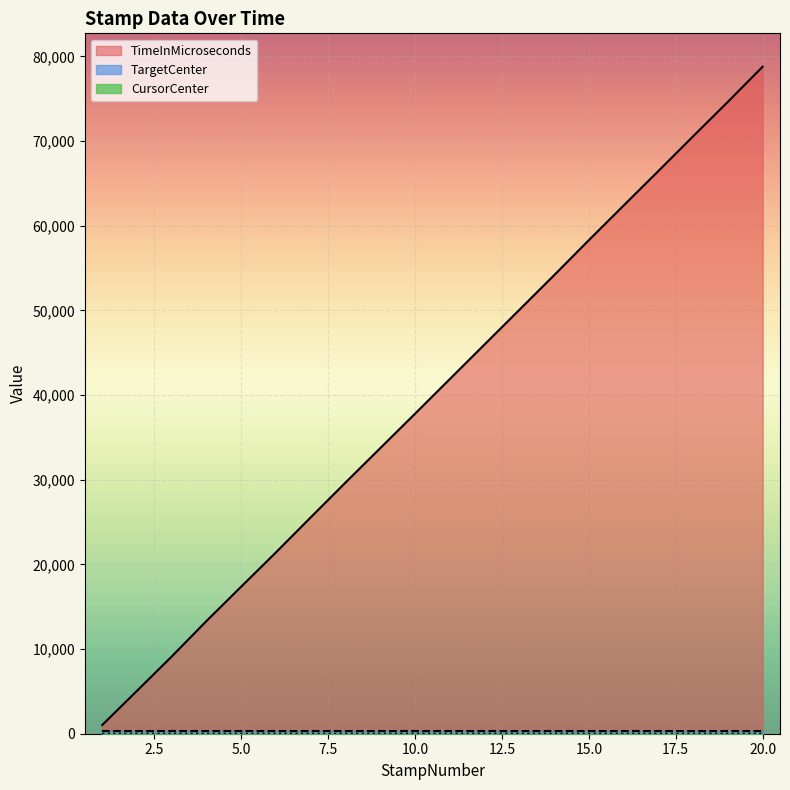

What is the value of the CursorCenter point at the 9th from the left?

2